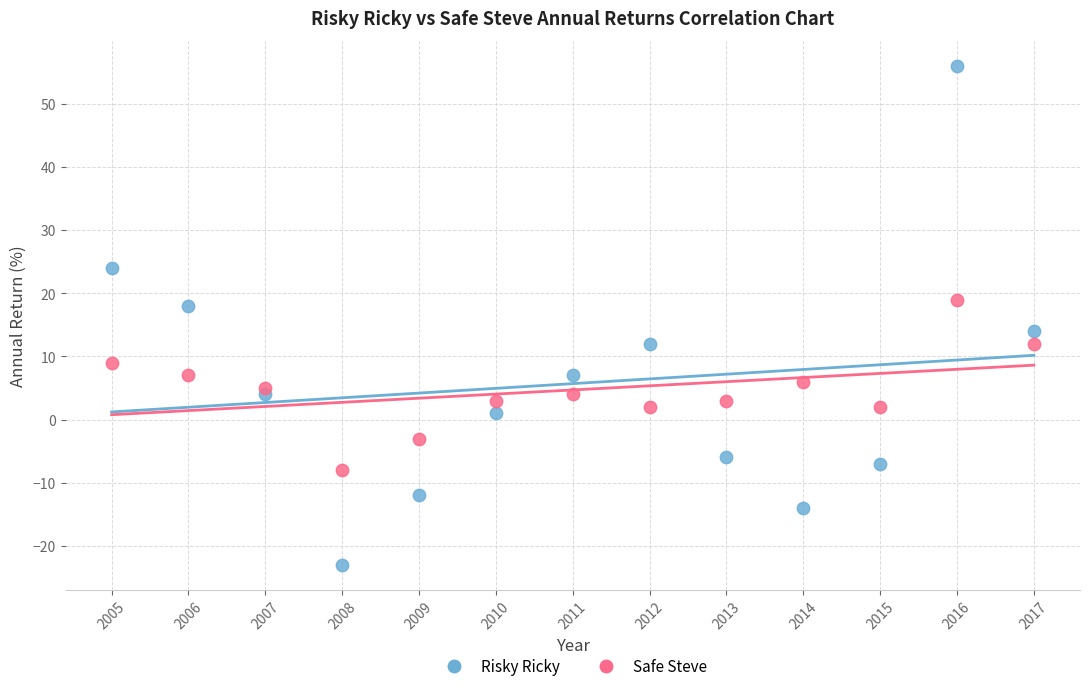

Across all data points, what is the range of X values (max minus min)?

12